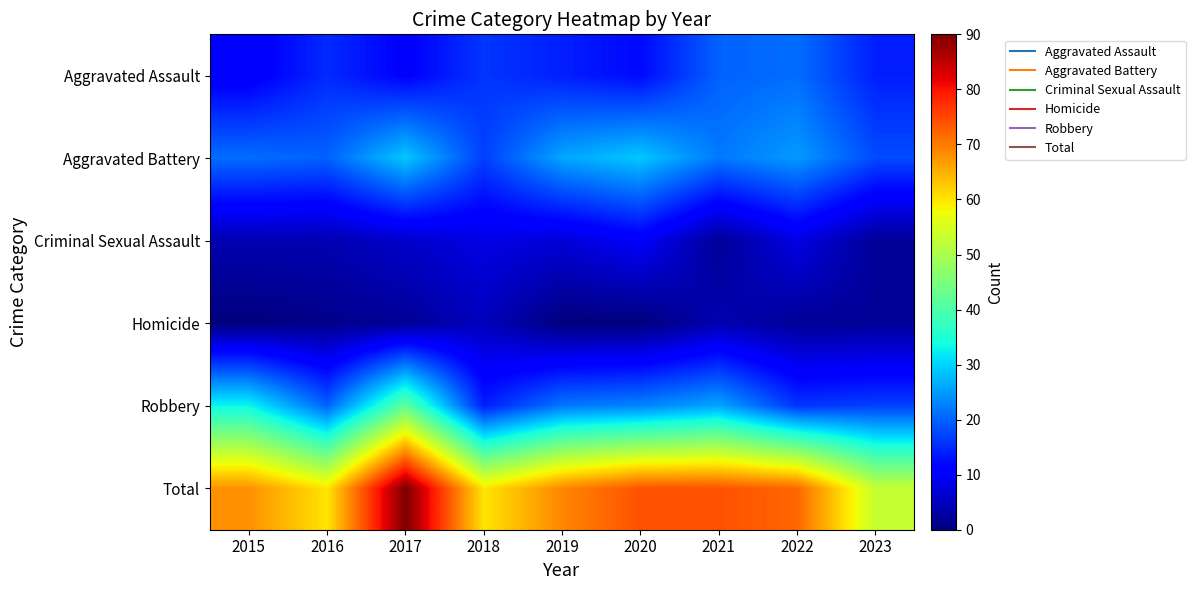

Which series has the largest range (max minus min)?

Total